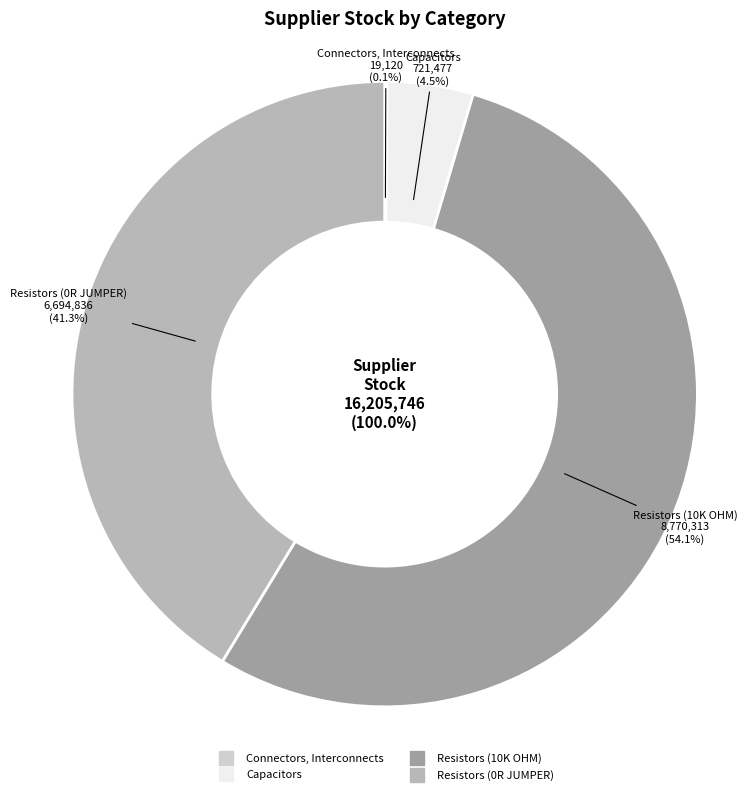

Count the number of slices in the pie.

4